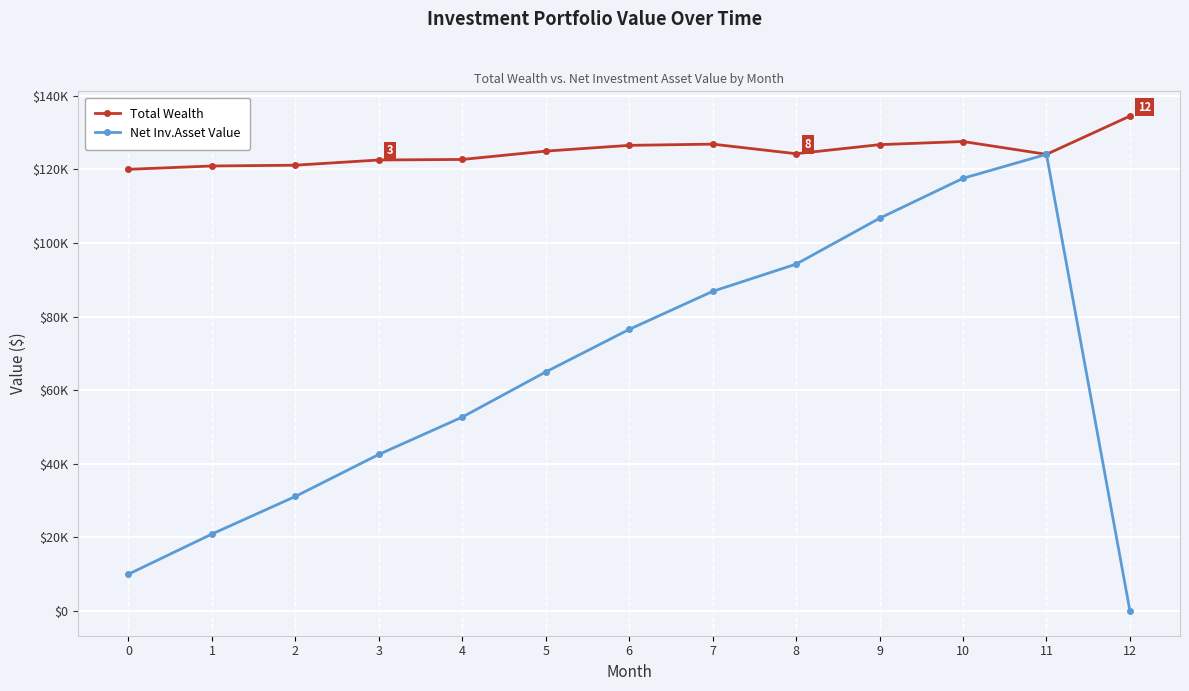

Rank the series by their maximum value, from highest to lowest.

Total Wealth, Net Inv.Asset Value